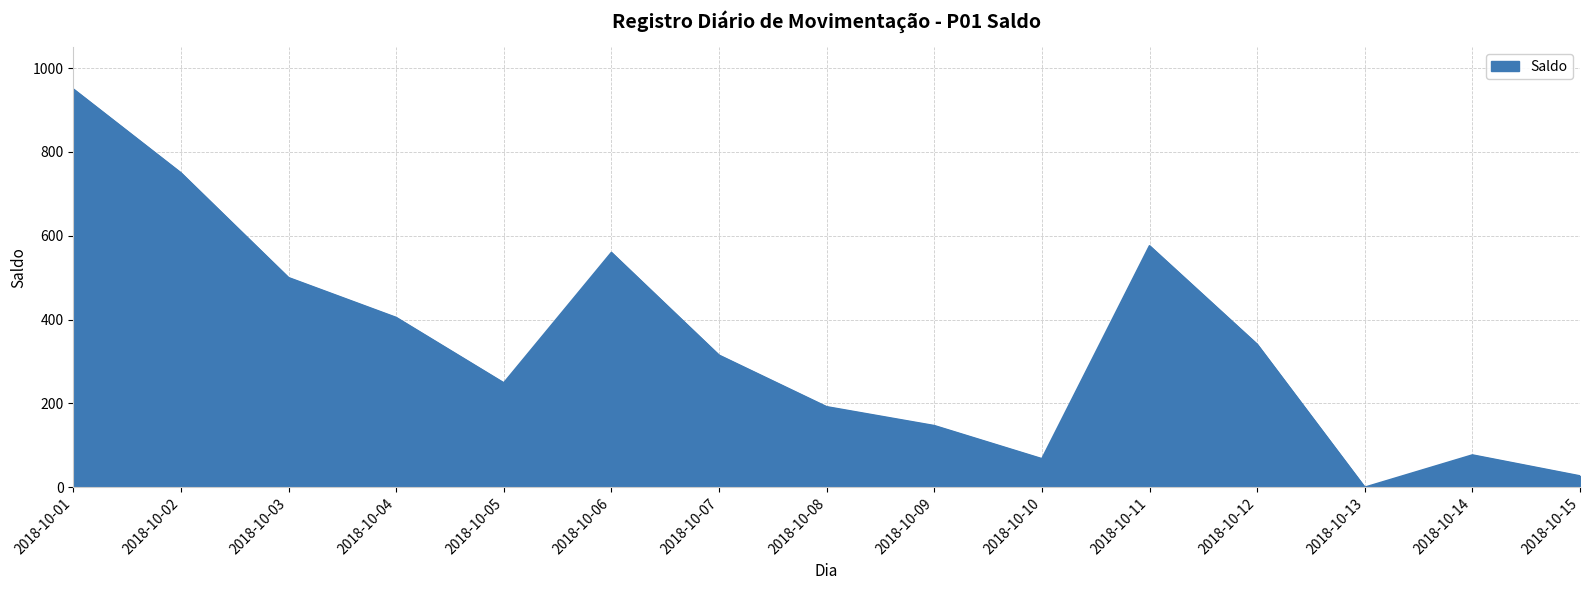

At which category does the chart reach its minimum across all series?

2018-10-13